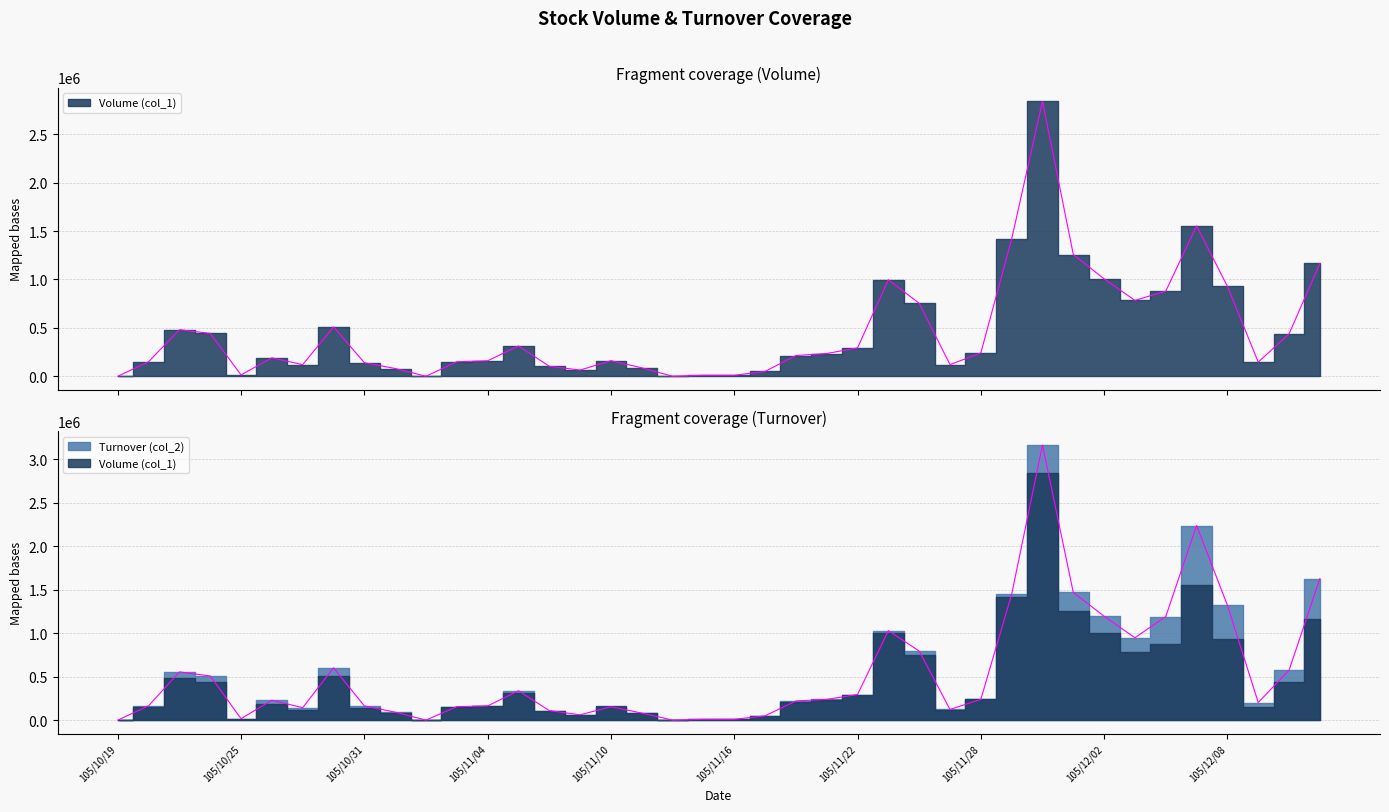

What is the difference between the maximum and second lowest values in the Volume (col_1) series?

2841000